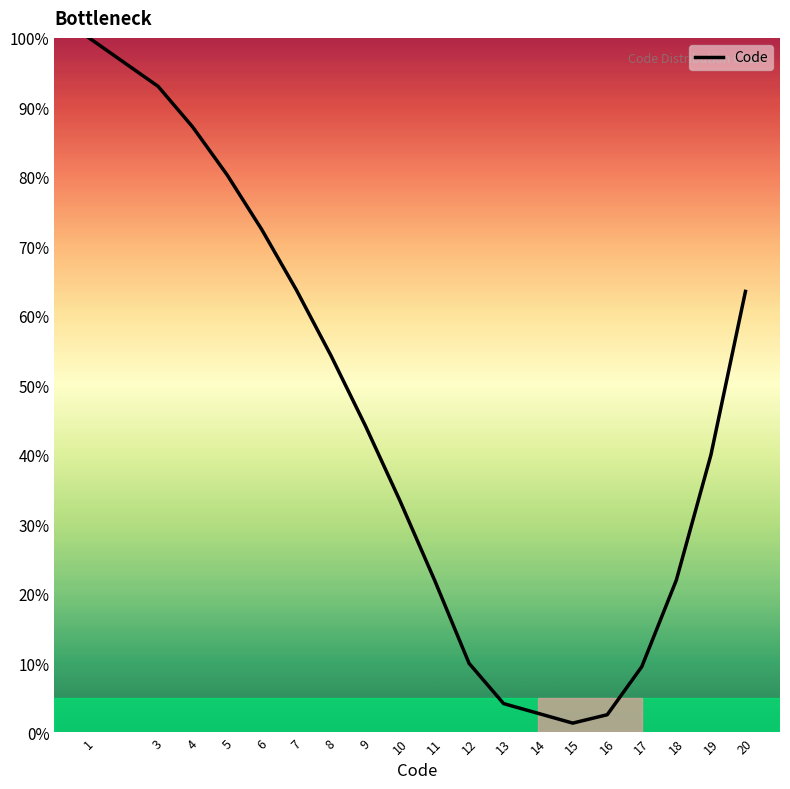

The chart shows a value of 33.4 at 10. True or false?

True